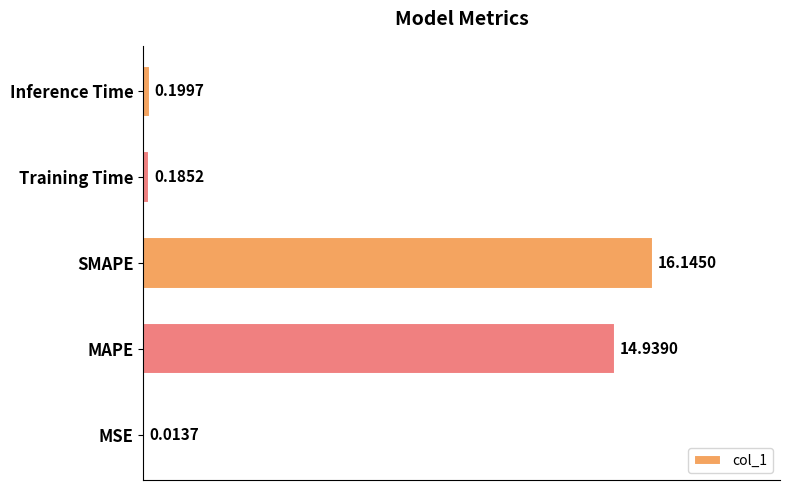

Approximately how many times larger is the value at SMAPE compared to MAPE?

1.1